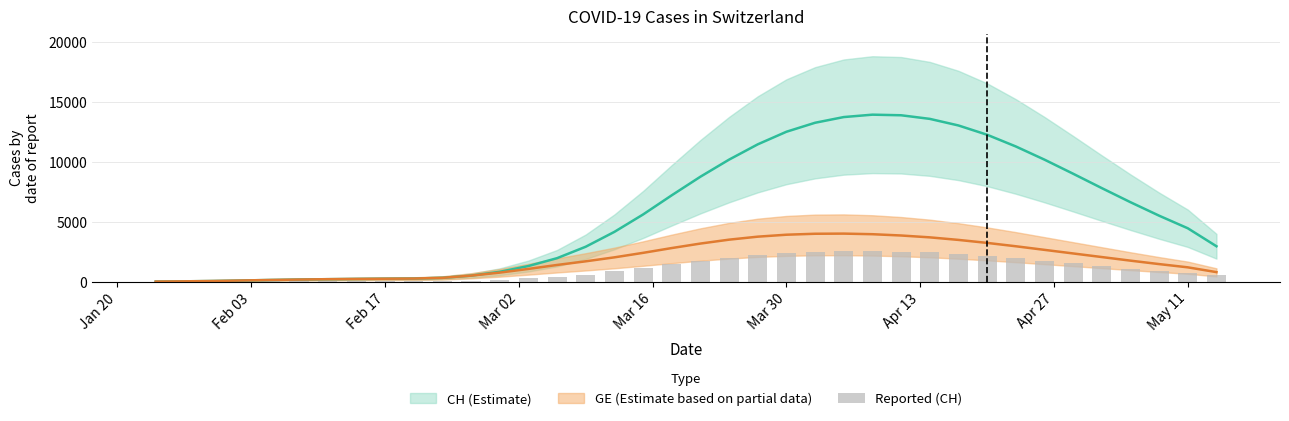

What is the value of the 21st bar from the left?

1980.0